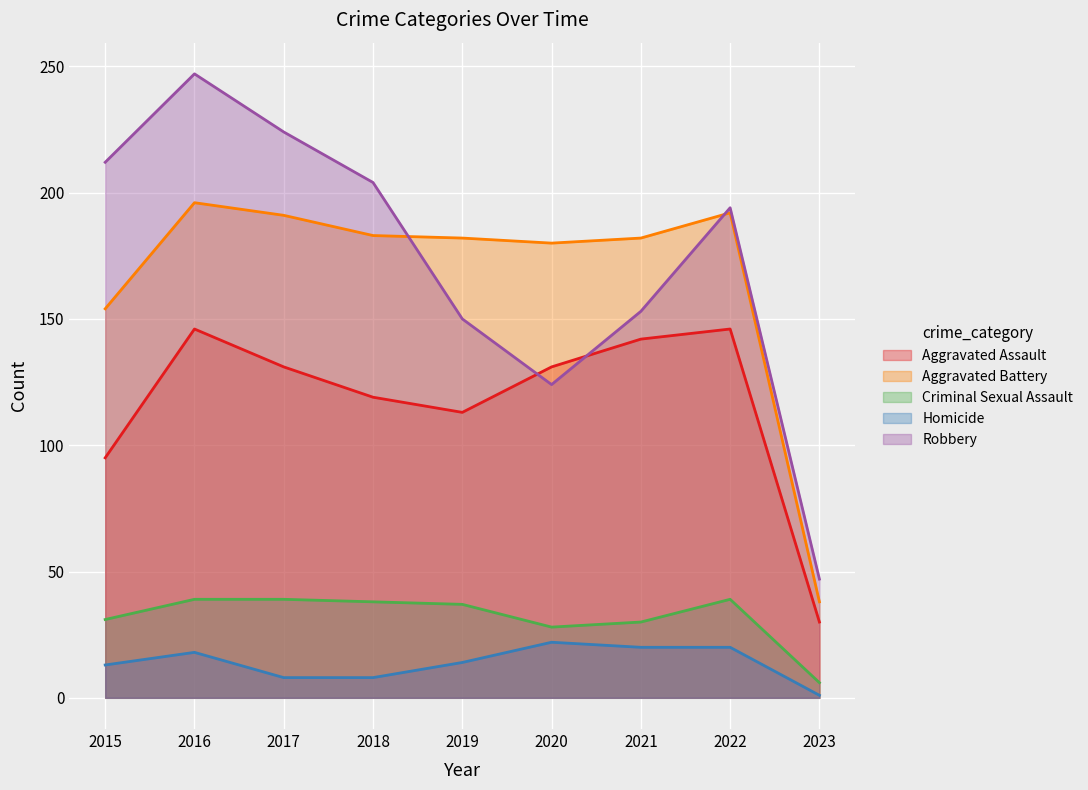

What is the lowest value of the Criminal Sexual Assault series?

6